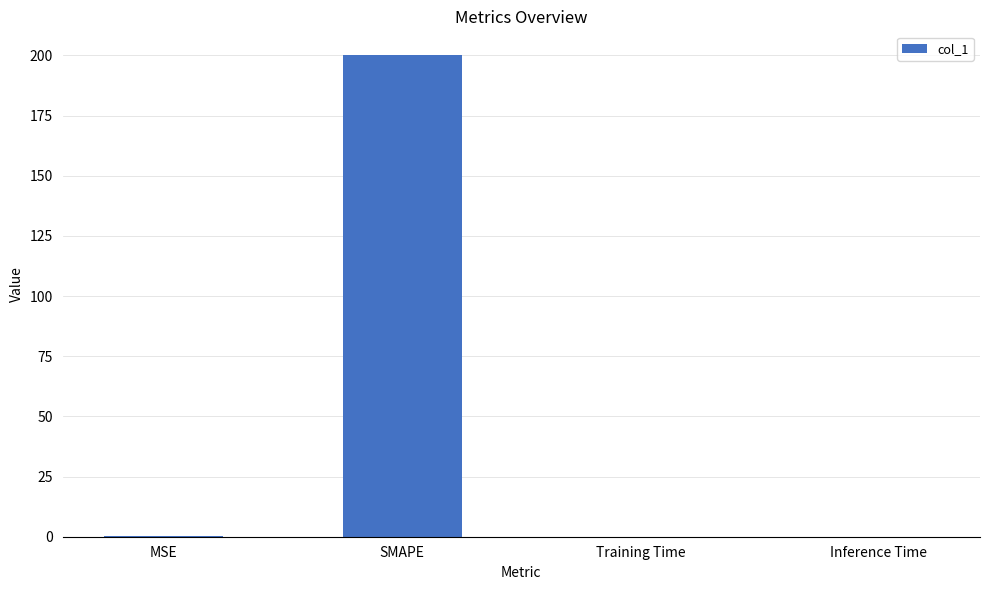

What is the average value?

50.0